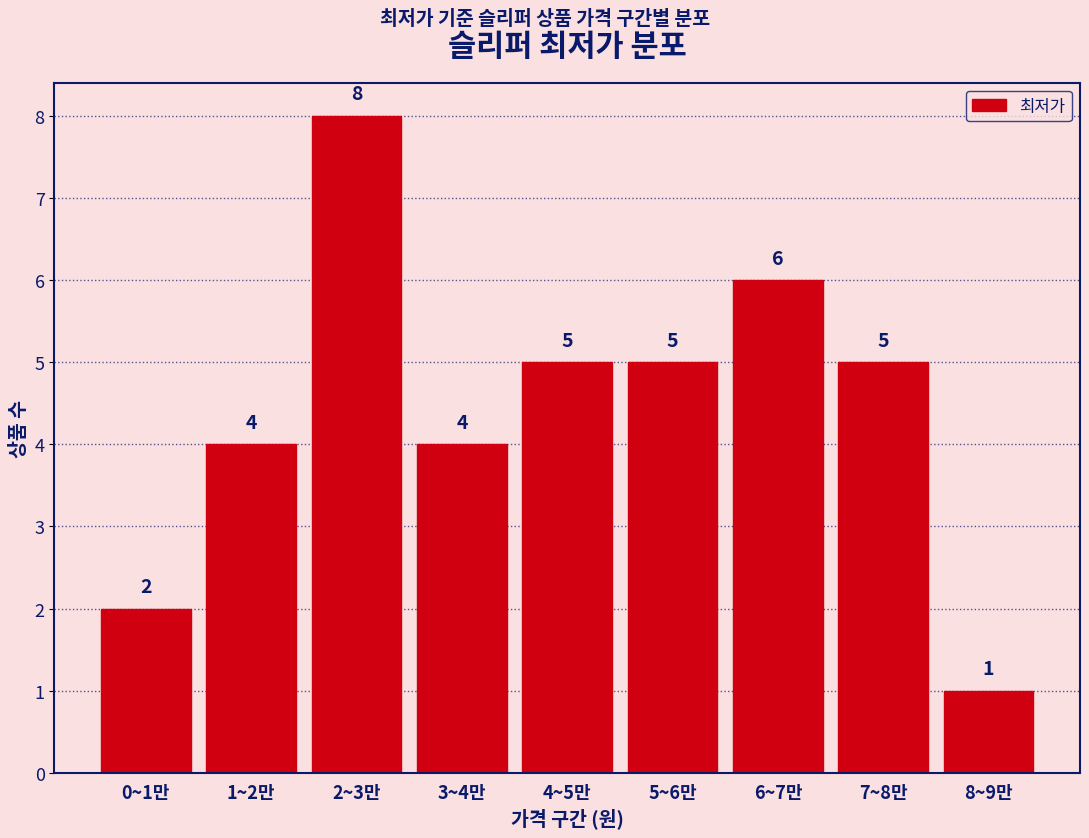

Reading left to right, extract all data points from this chart.

2	4	8	4	5	5	6	5	1